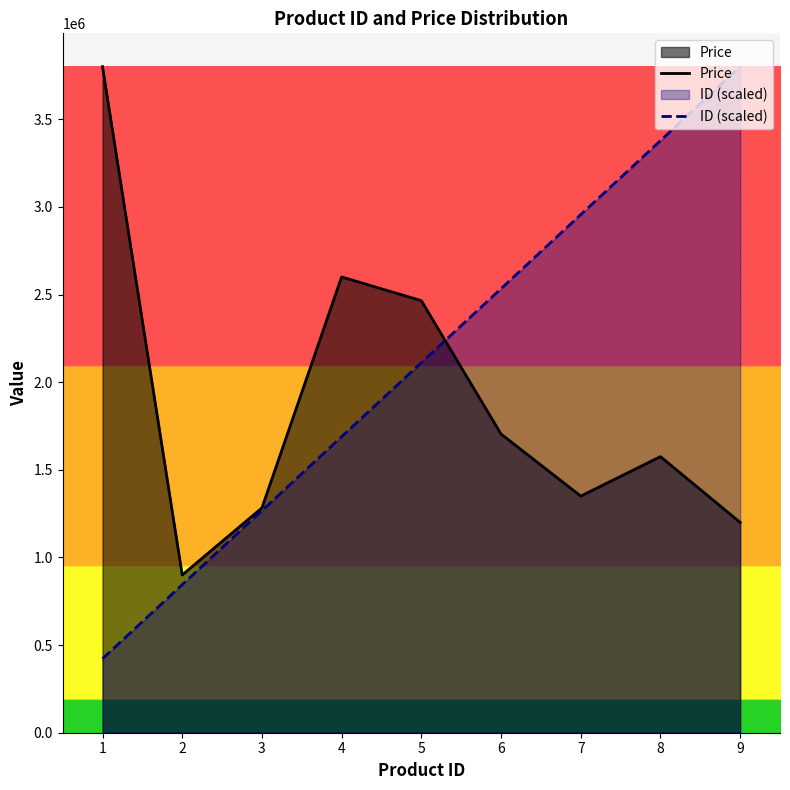

Does the chart display data point markers on the line(s)?

No